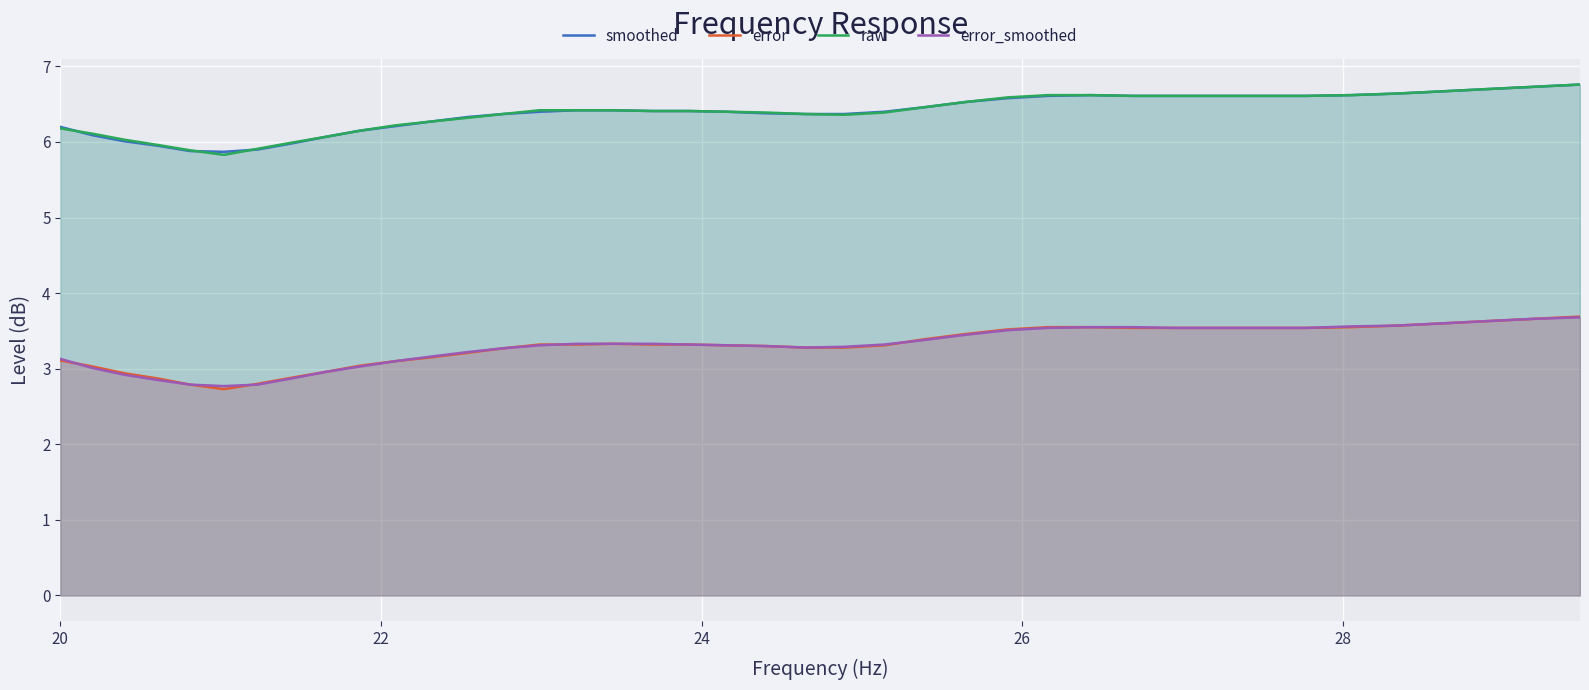

True or false: smoothed and error cross at least once.

False